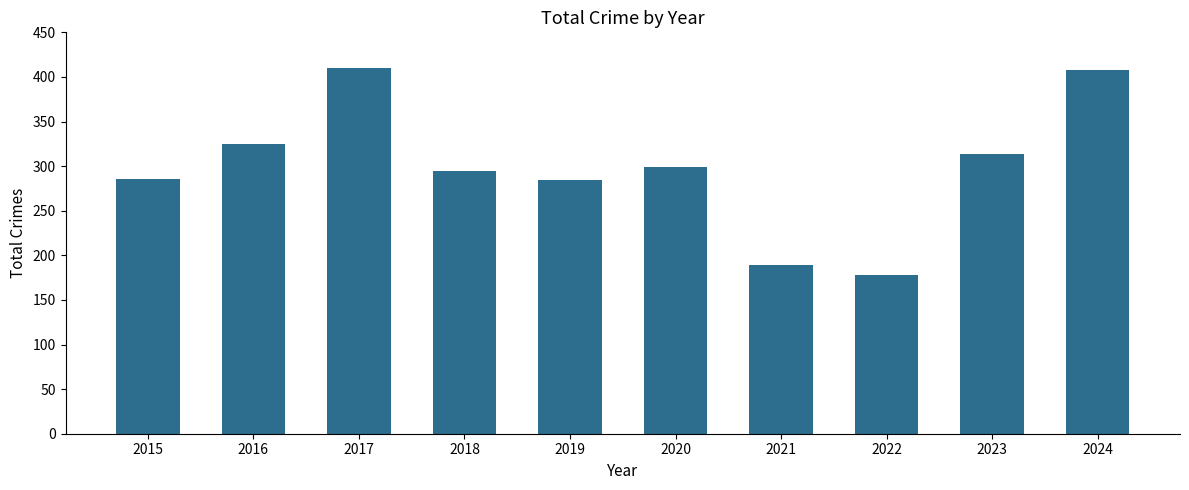

Are the bars grouped side by side (vs. stacked)?

No